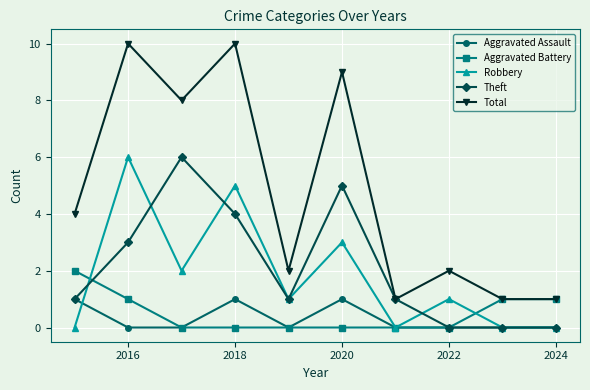

Which series has the largest total across all categories?

Total